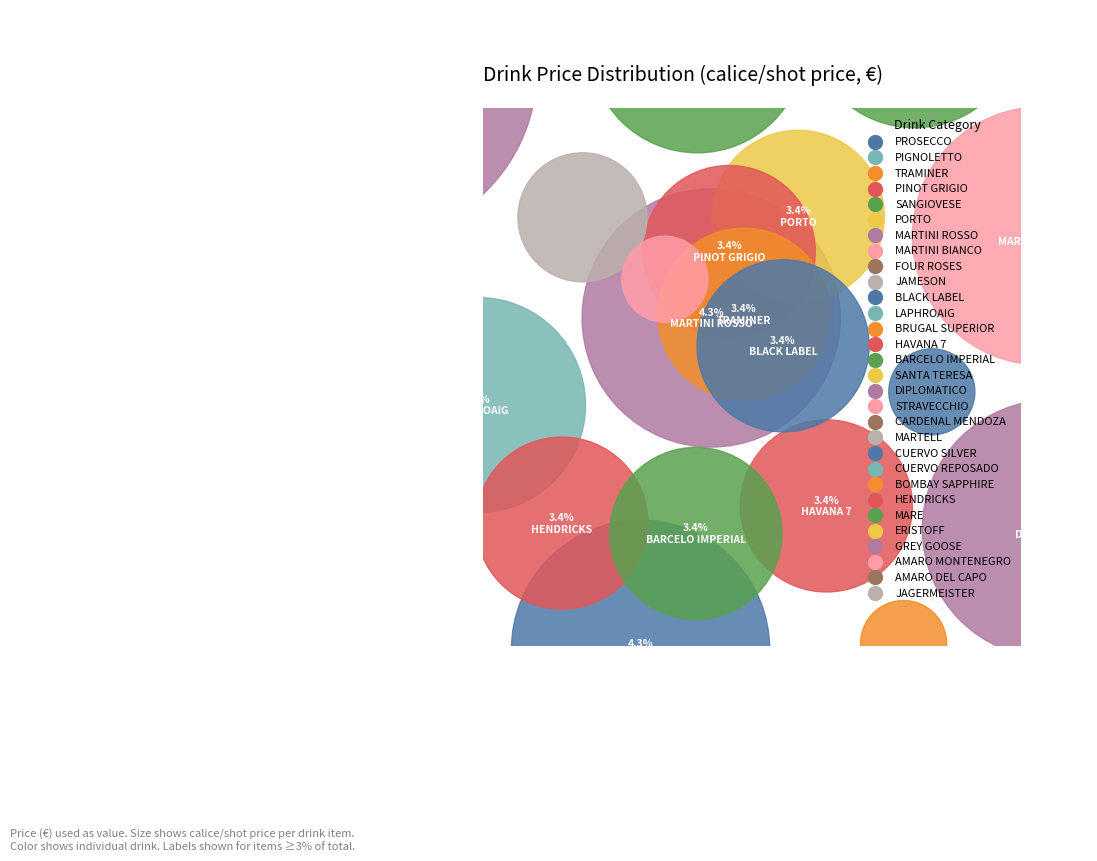

Count the number of slices in the pie.

30